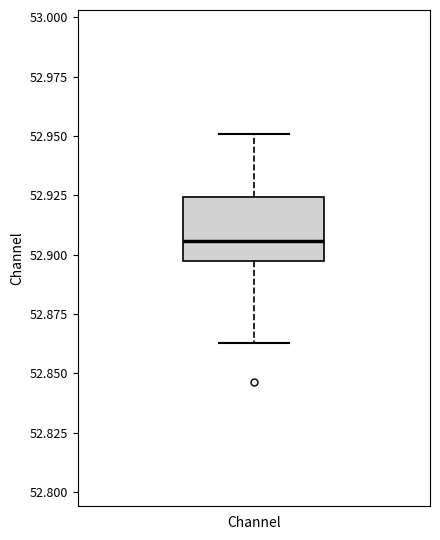

Transcribe this box plot: give where the median line is, the range the box spans, and where the two whiskers end, as read against the y-axis. The values are not printed on the chart, so give them approximately, as read against the axis.

median 52.905, box 52.895 to 52.925, whiskers 52.865 to 52.950